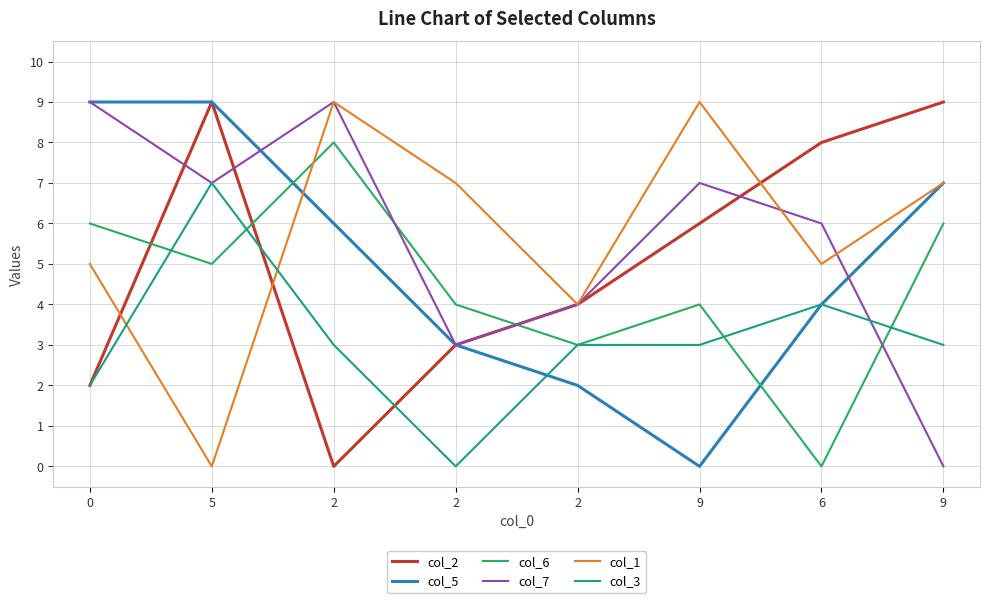

List the labels in order of col_6 value, largest first.

2, 0, 9, 5, 2, 9, 2, 6